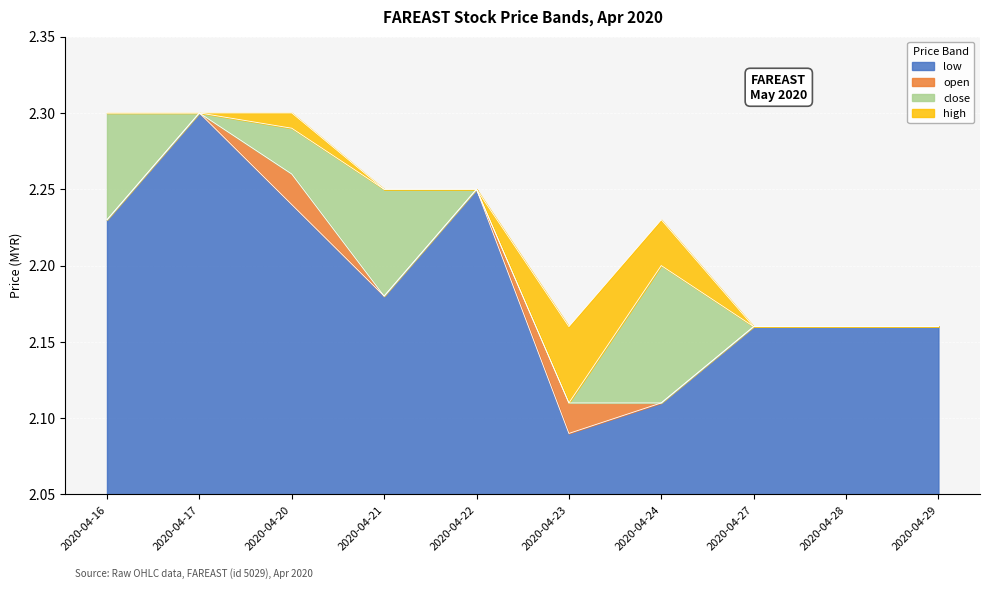

What is the sum of the open values at 2020-04-17 and 2020-04-29?

4.5